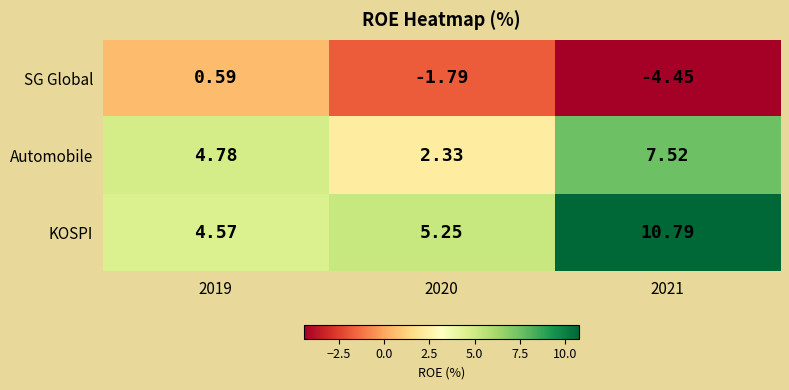

Which series has the largest range (max minus min)?

KOSPI